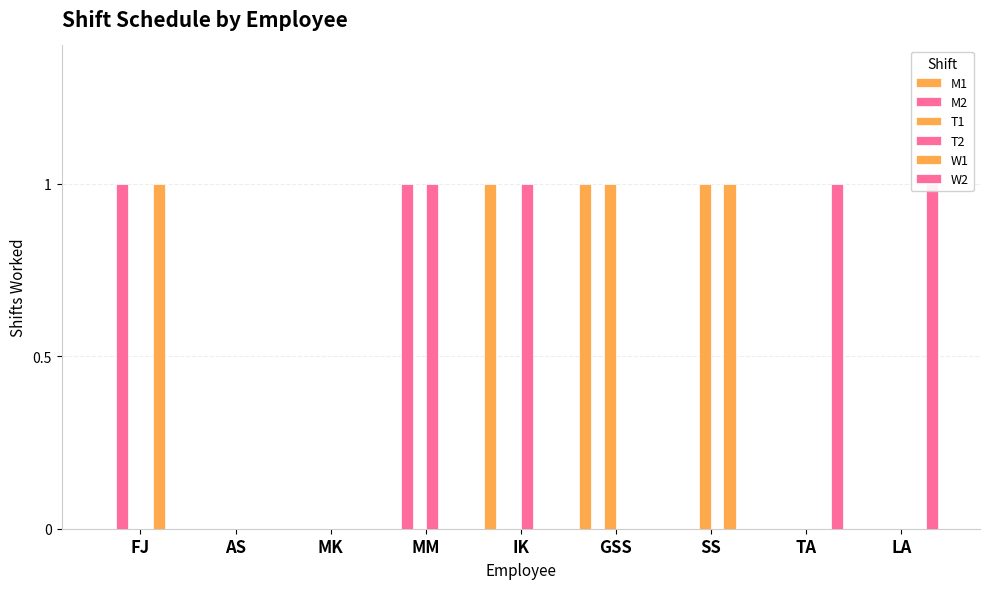

Which series has the largest total across all categories?

M1